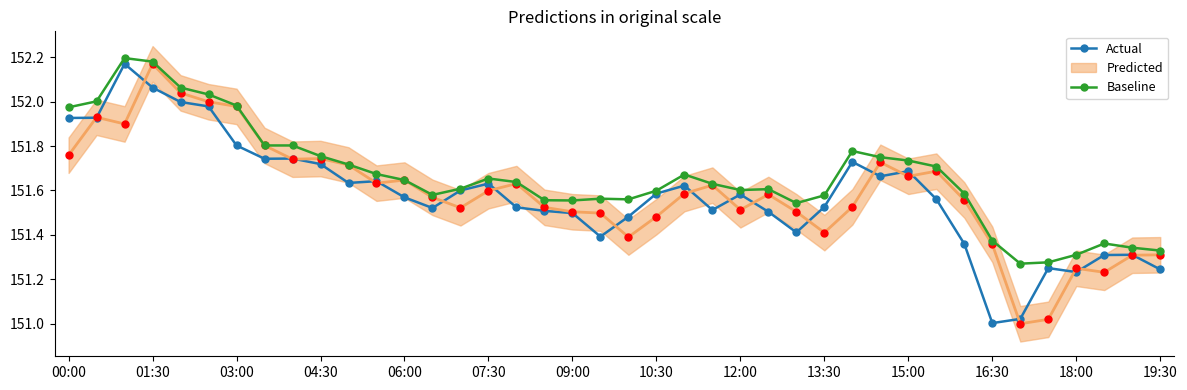

Which series has the widest spread of values?

Actual